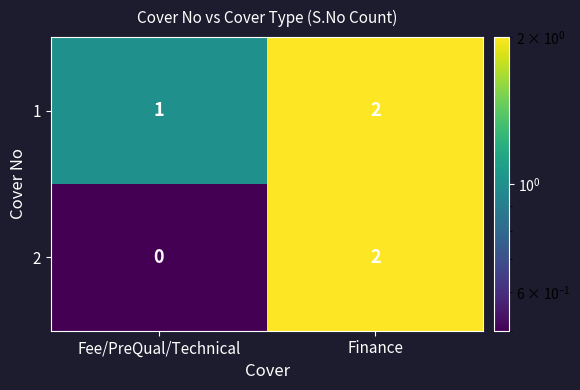

At which category is the sum across all series the highest?

Finance